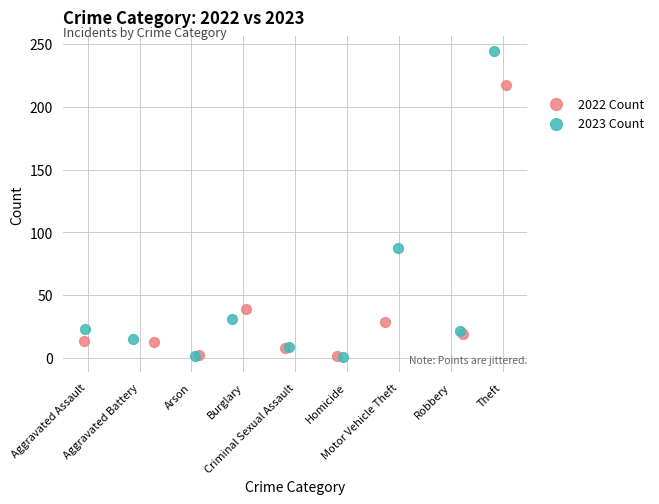

Which series has the largest Y range (max minus min)?

2023 Count